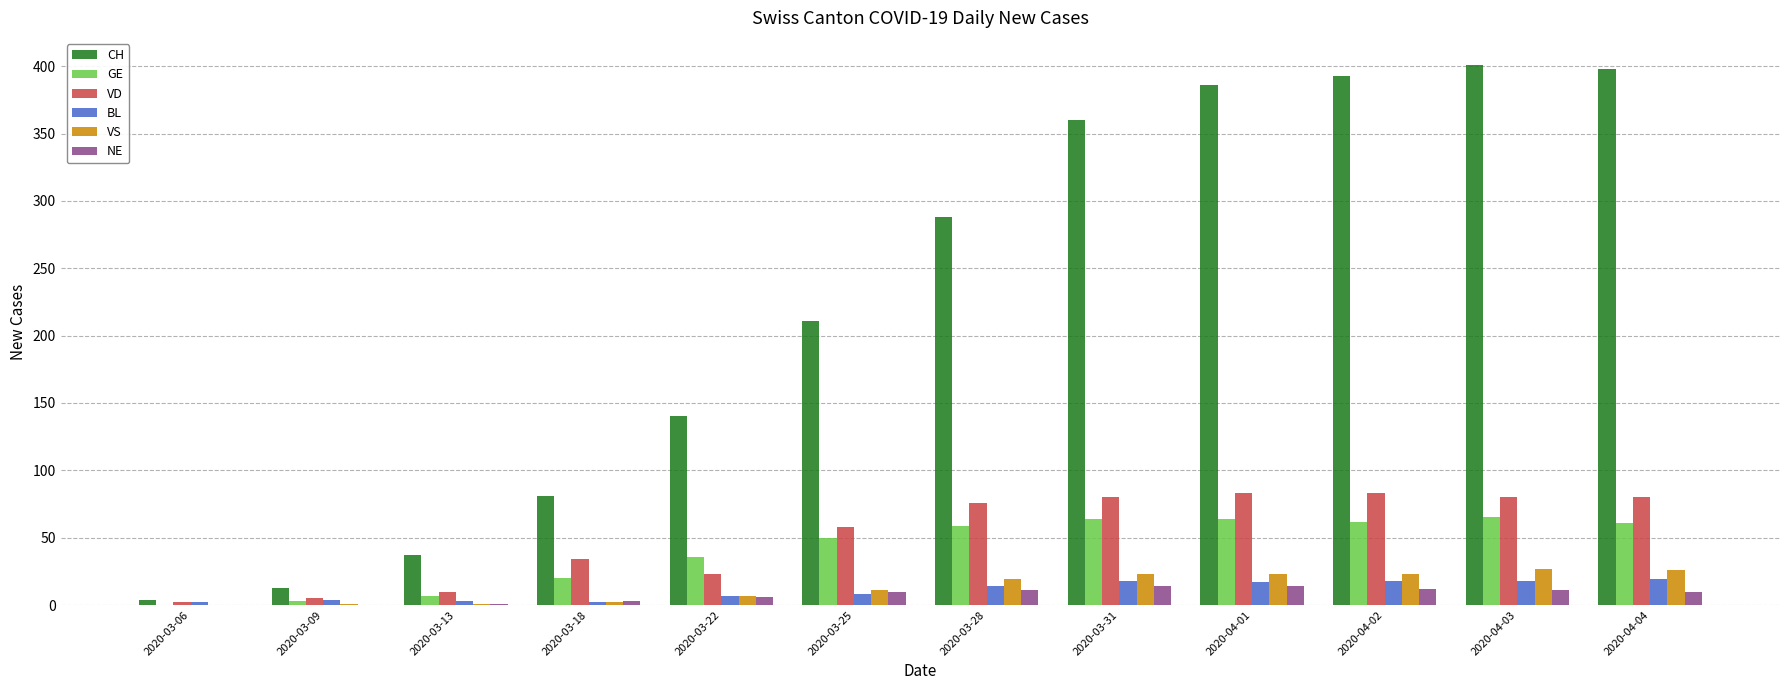

Is it true that GE equals 50 at 2020-03-25?

True